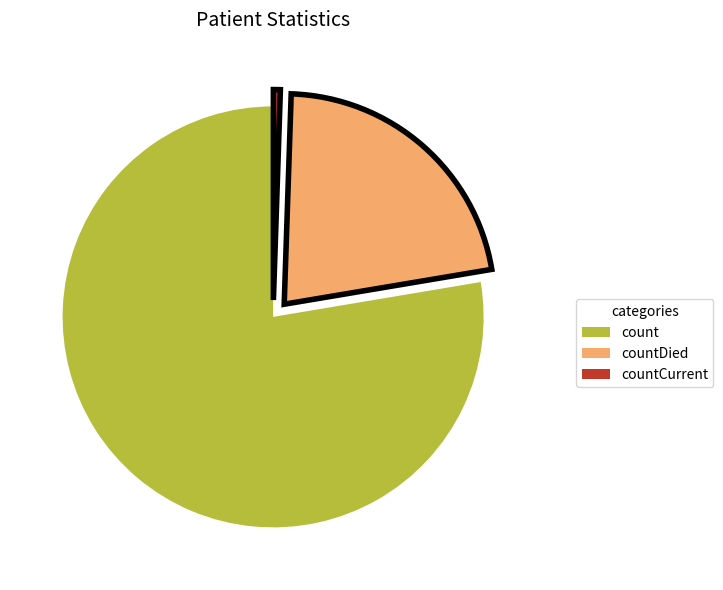

The countDied slice represents 22% of the pie. True or false?

True